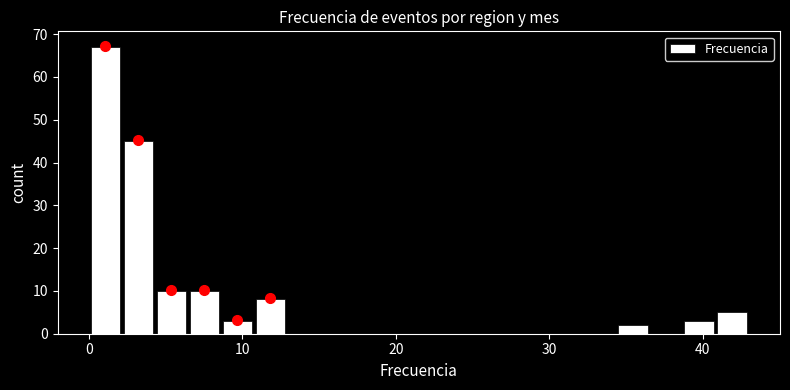

Around what value on the x-axis is the tallest bar? Give the approximate position of its centre, as read against the axis.

1